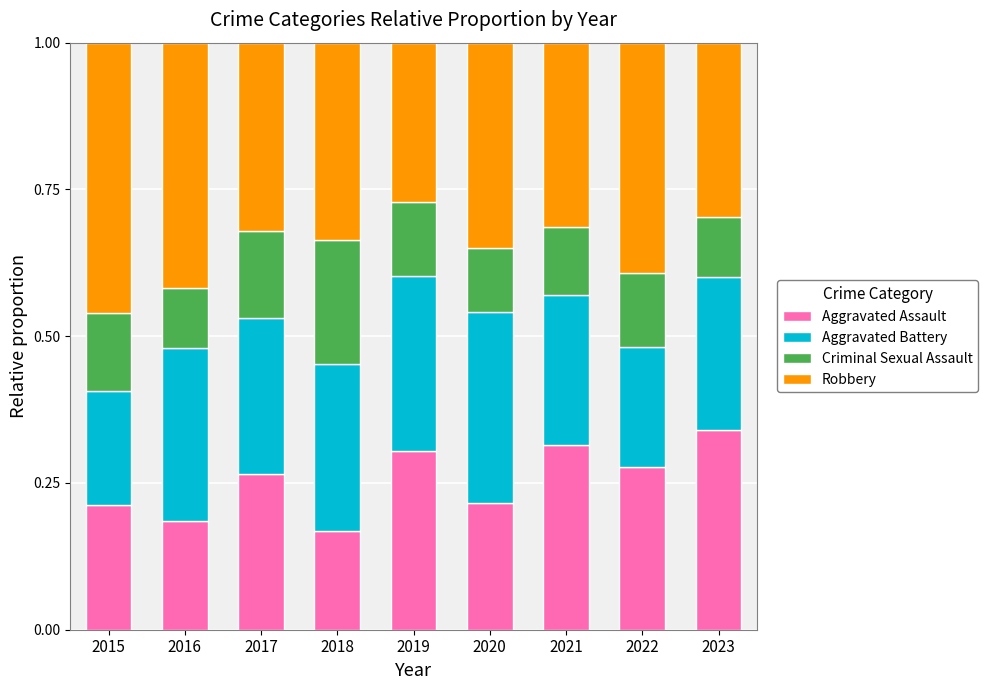

What is the total value across all series at 2020?

1.0